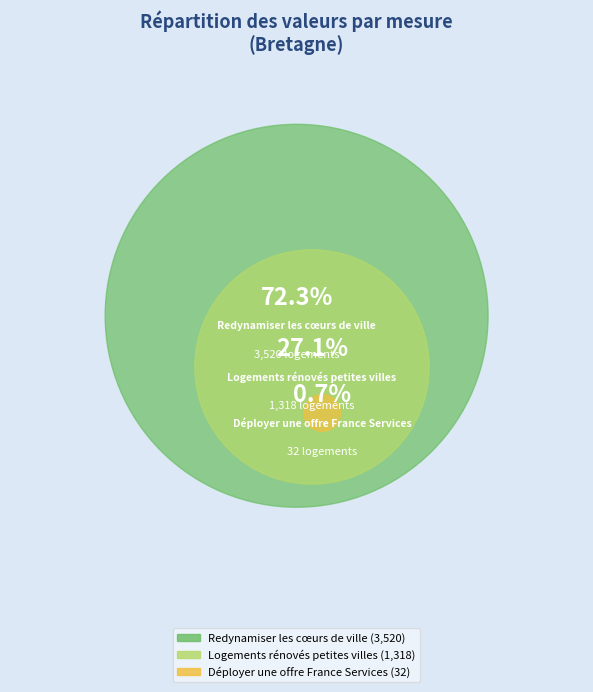

True or false: Redynamiser les cœurs de ville accounts for 72% of the total.

True